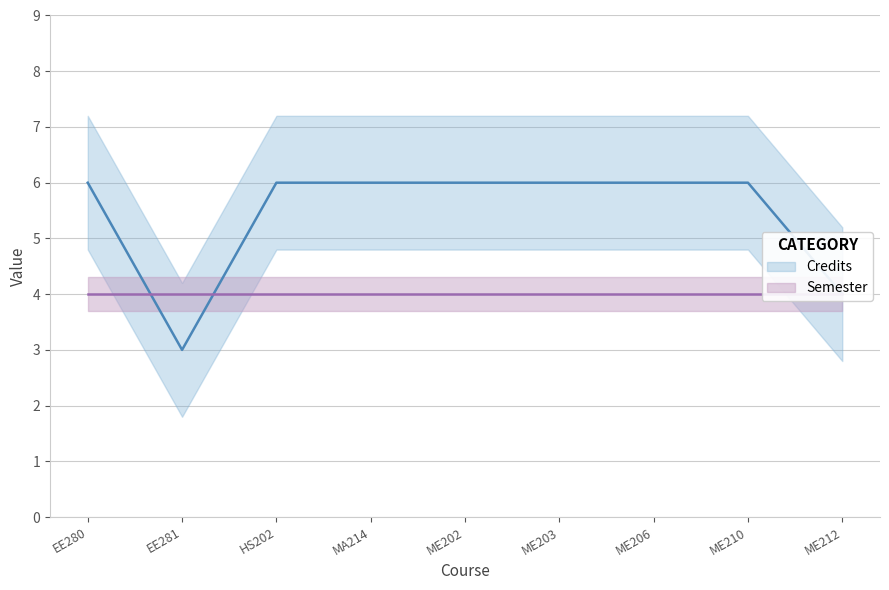

Rank the categories by value from highest to lowest.

EE280, HS202, MA214, ME202, ME203, ME206, ME210, ME212, EE281